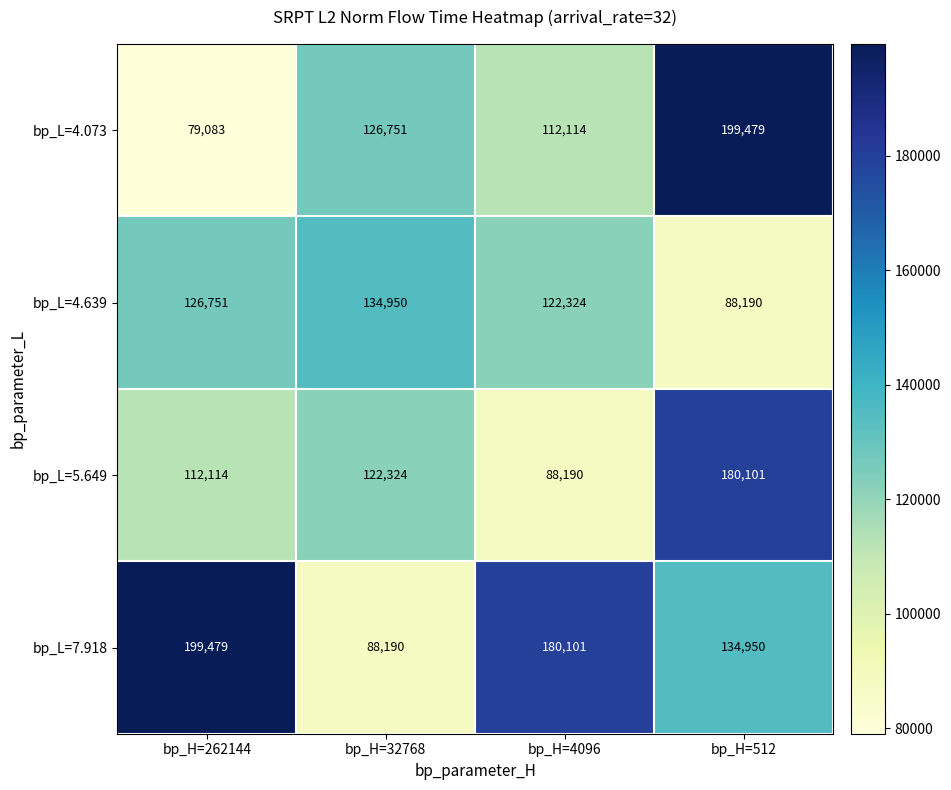

What is the greatest value displayed?

199479